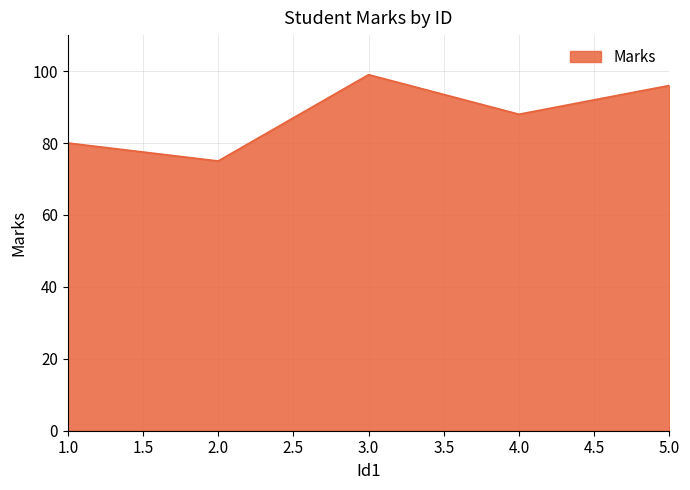

Between 5.0 and 3.0, which is larger?

3.0